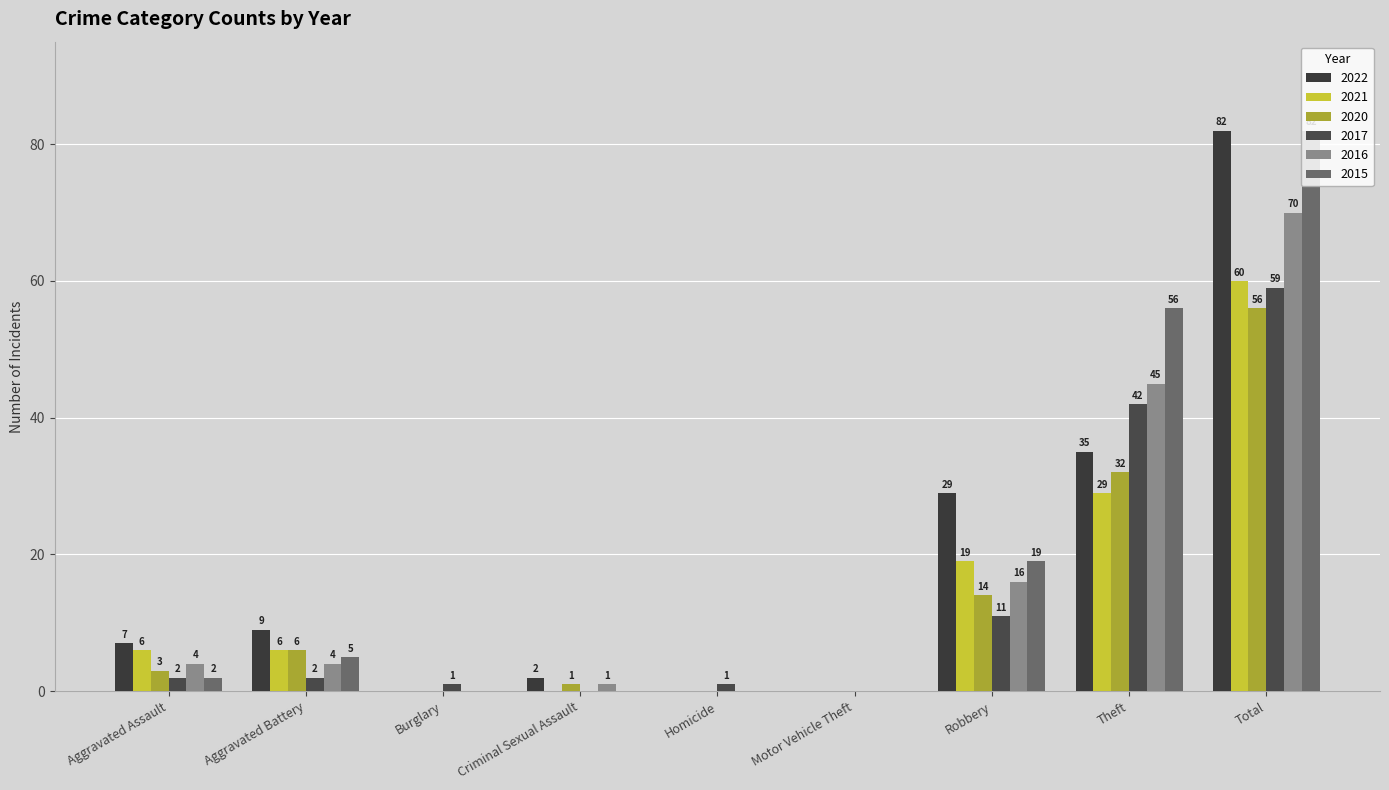

True or false: 2015 has a value of 37 at Theft.

False